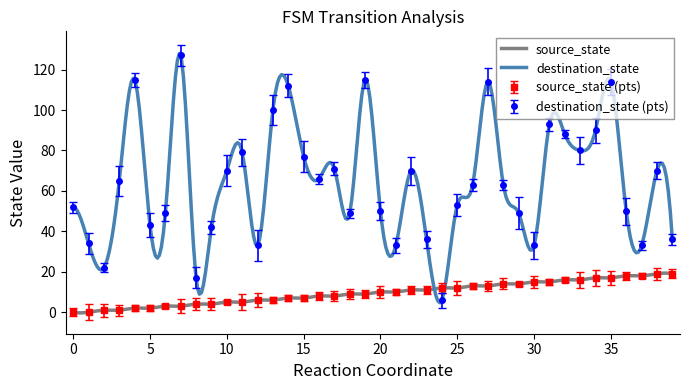

Which series changed the most between 0 and 18?

source_state